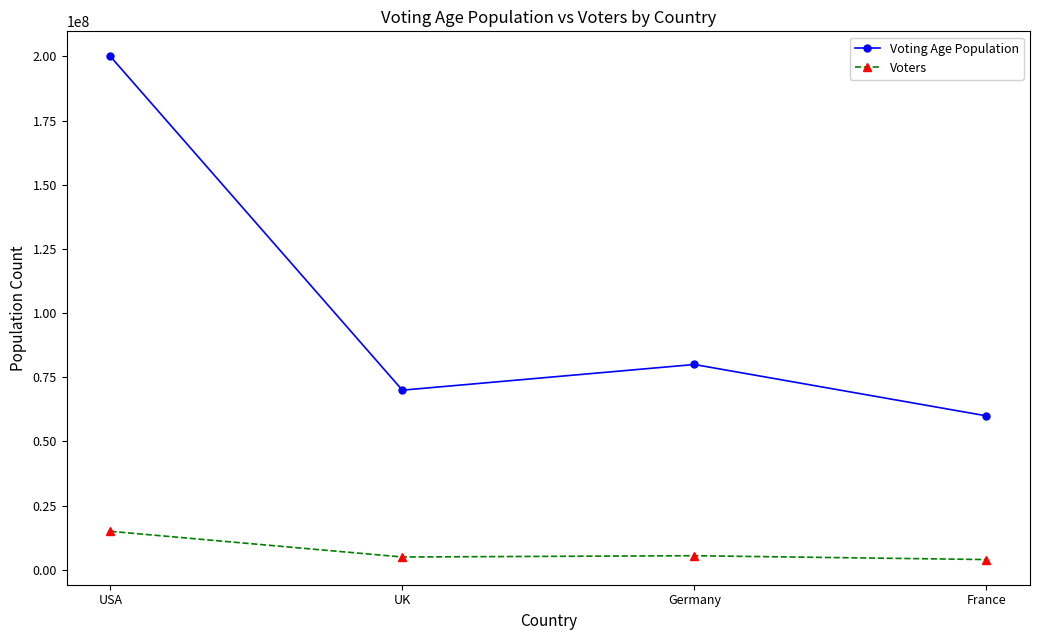

Which series has the largest total across all categories?

Voting Age Population